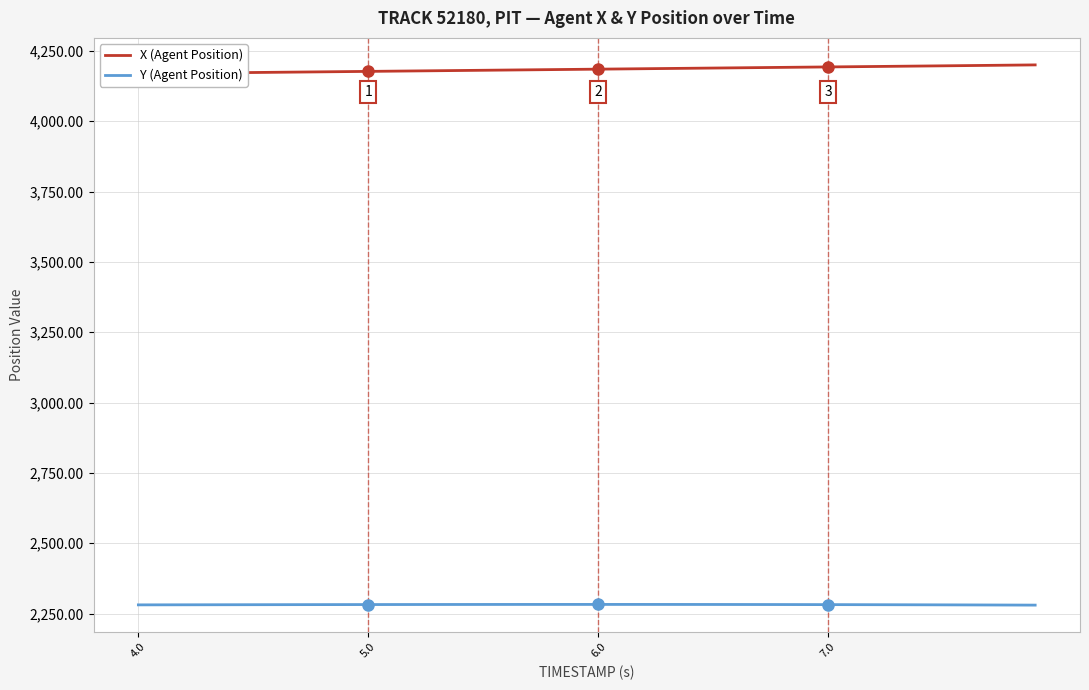

The value of Y (Agent Position) at 4.0 is 1437.4. True or false?

False